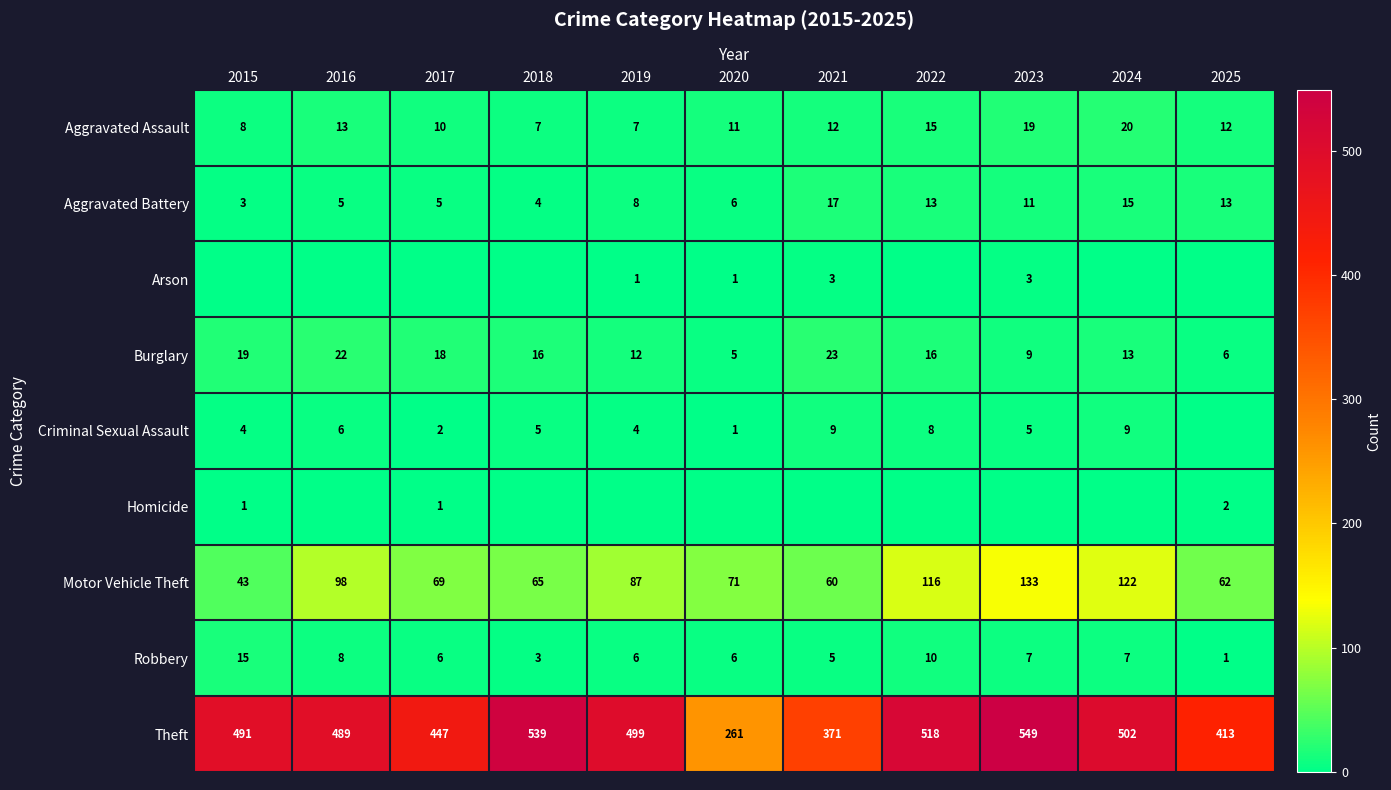

What is the approximate value of Robbery at 2024, to the nearest 5?

5